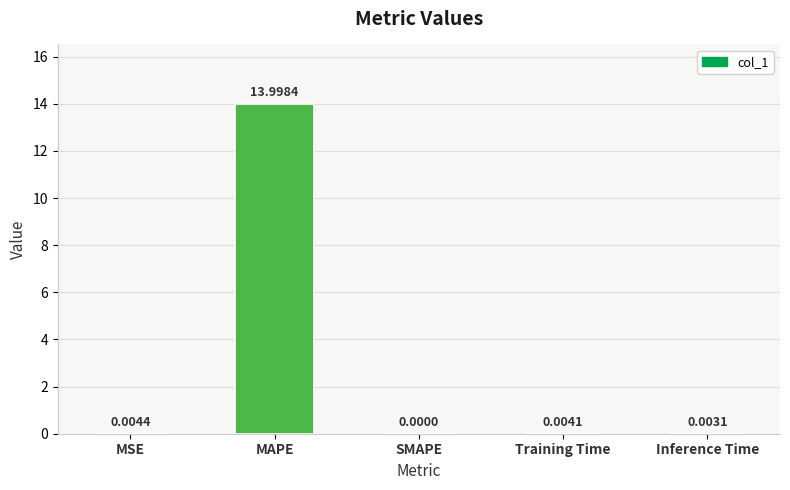

The chart shows a value of 0.0 at MSE. True or false?

True